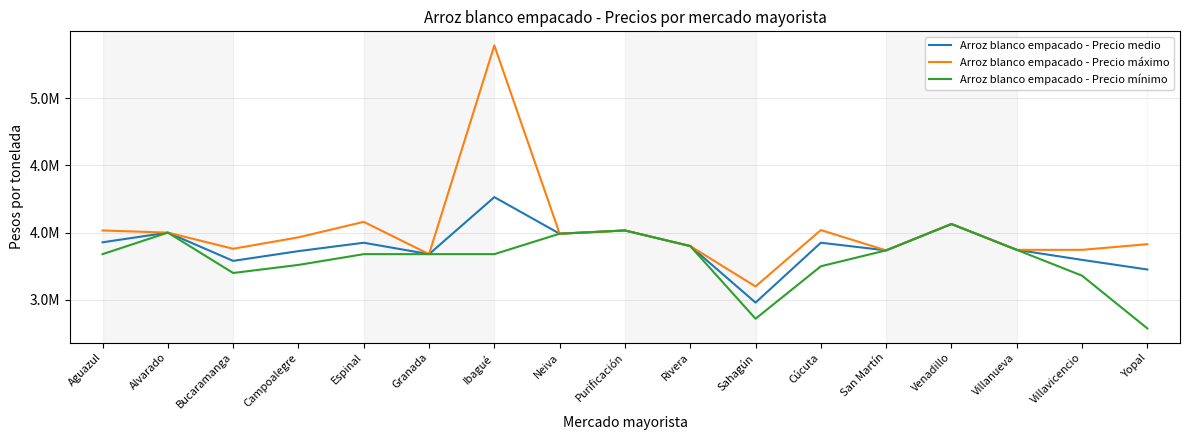

At how many categories does at least one series exceed 4953184?

1